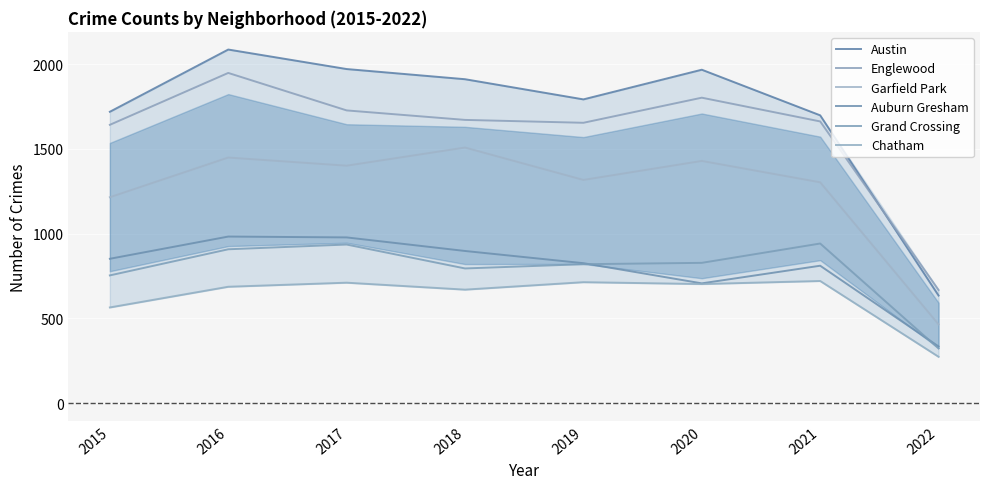

The Auburn Gresham series shows 898 at 2018. True or false?

True